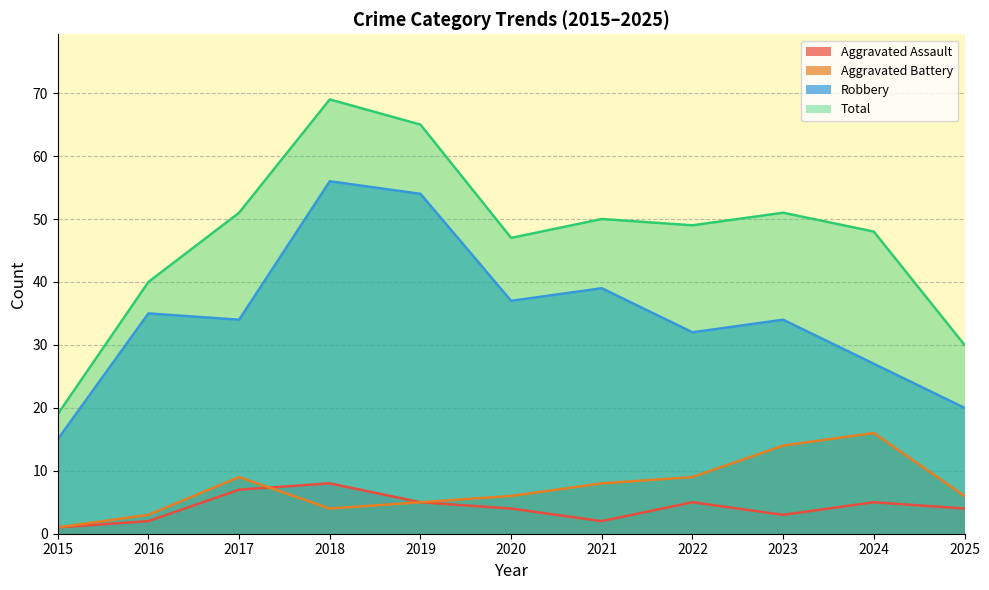

True or false: Aggravated Assault and Total intersect in this chart.

False